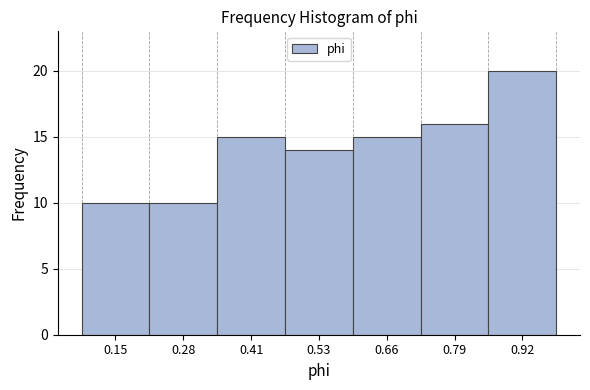

How tall is the bar that spans 0.08 to 0.22 on the x-axis? Neither the bar edges nor the heights are printed on the chart, so give them approximately, as read against the axes.

10